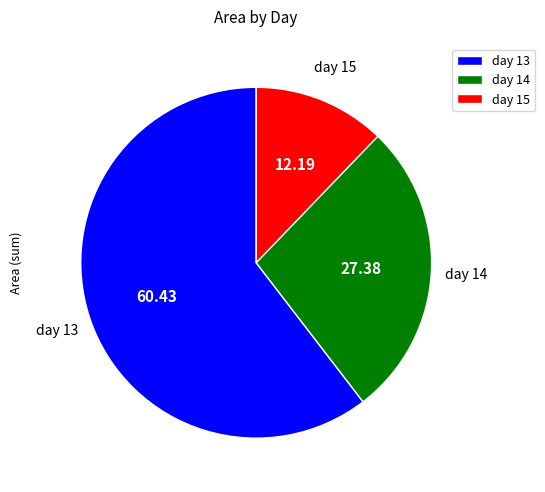

Is the sum of day 13 and day 15 greater than half?

Yes